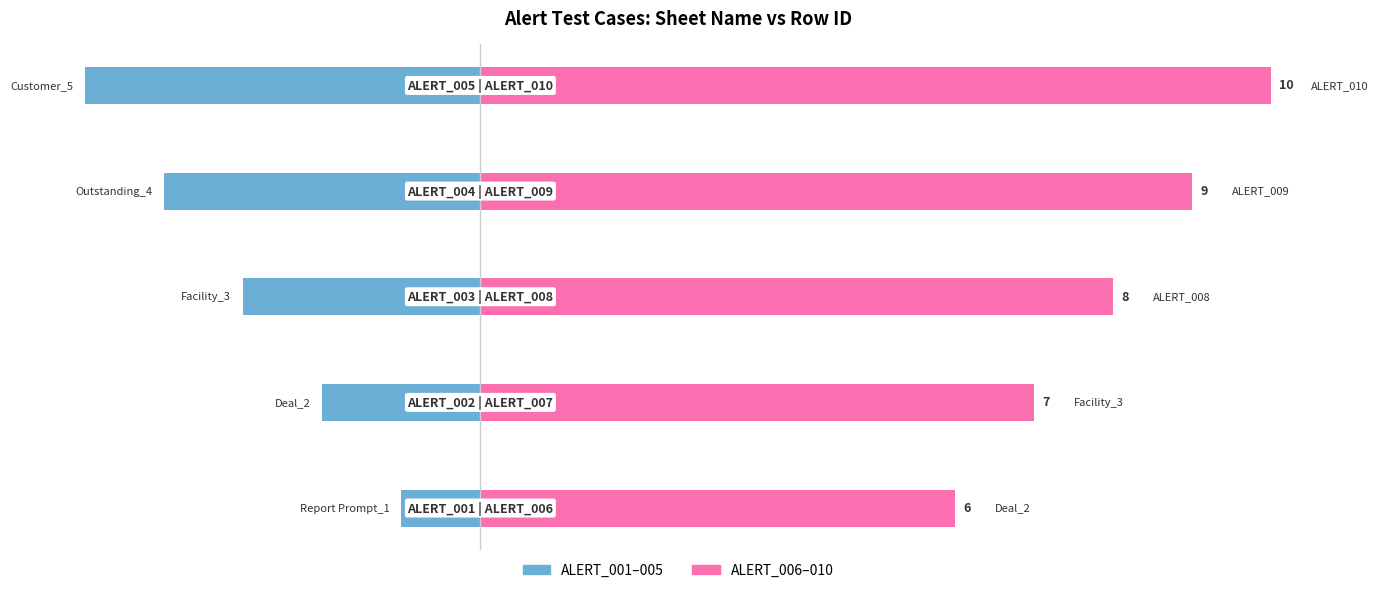

What is the minimum value shown in the chart?

-5